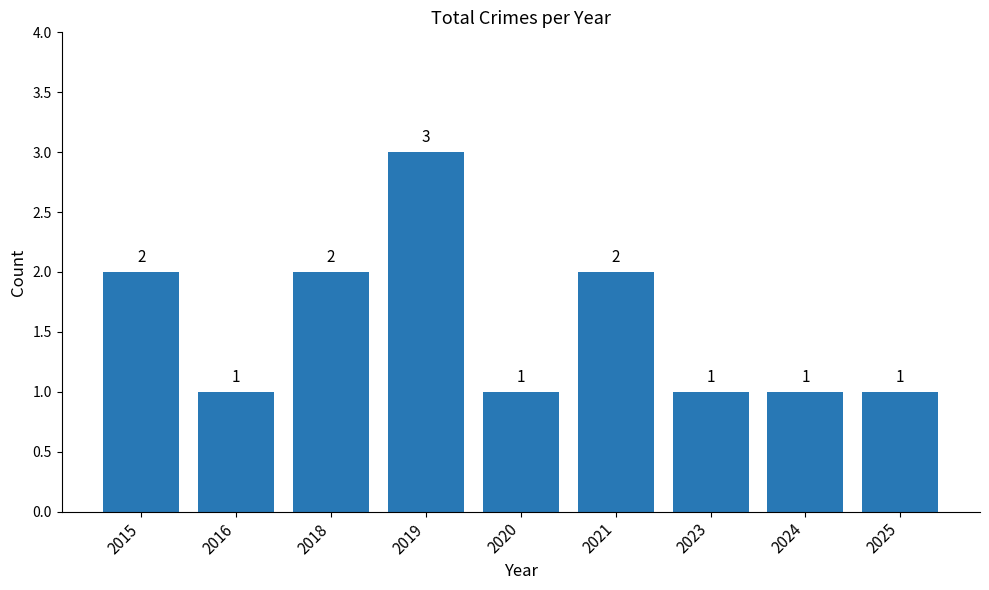

How many values are between 1 and 2?

8